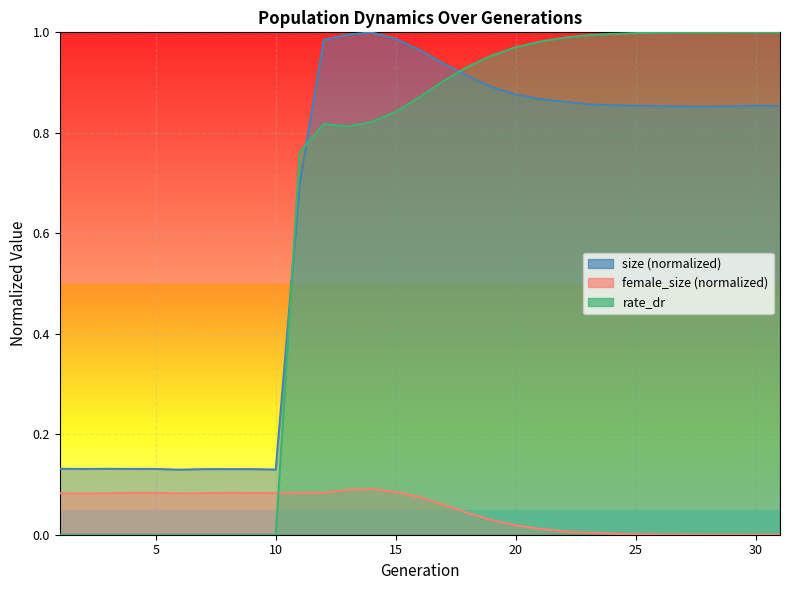

True or false: female_size has a value of 0.1 at 9.

True